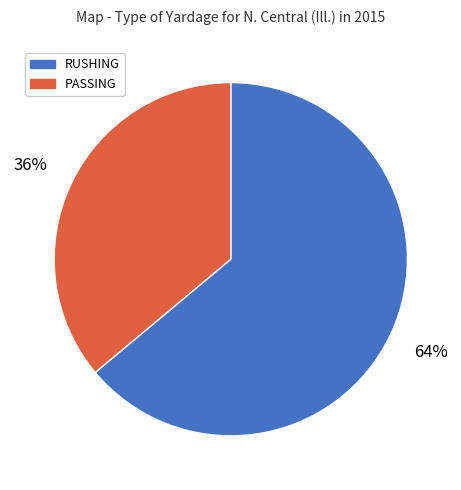

Is there a majority slice in this chart?

Yes